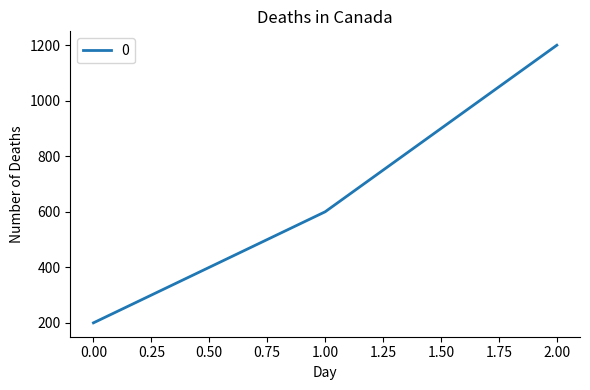

Is this an area chart (filled region under the line)?

No